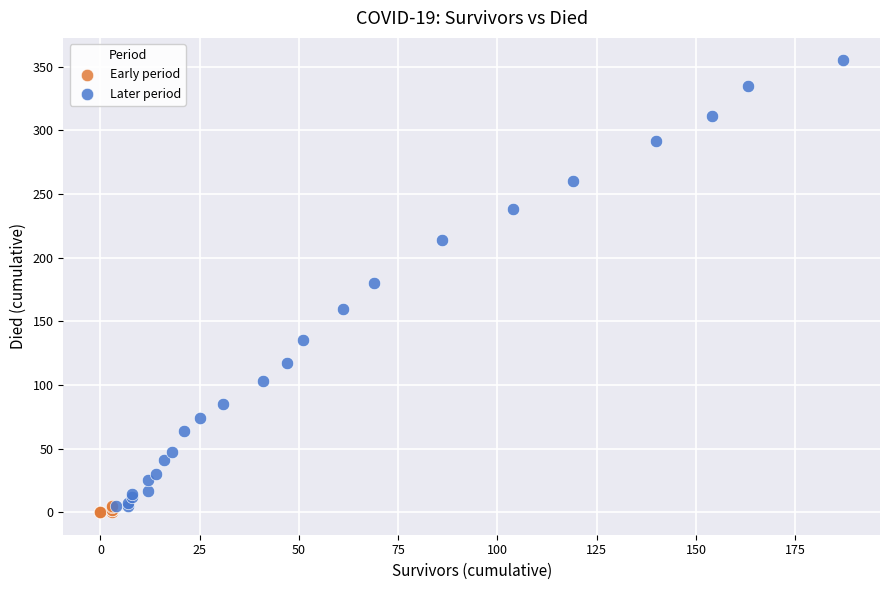

Which series contains the highest Y value?

Later period